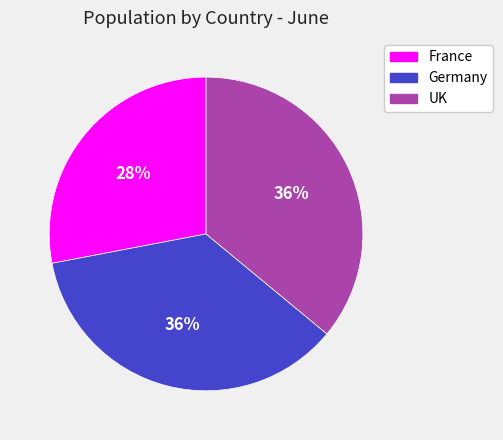

Is the sum of Germany and UK greater than half?

Yes